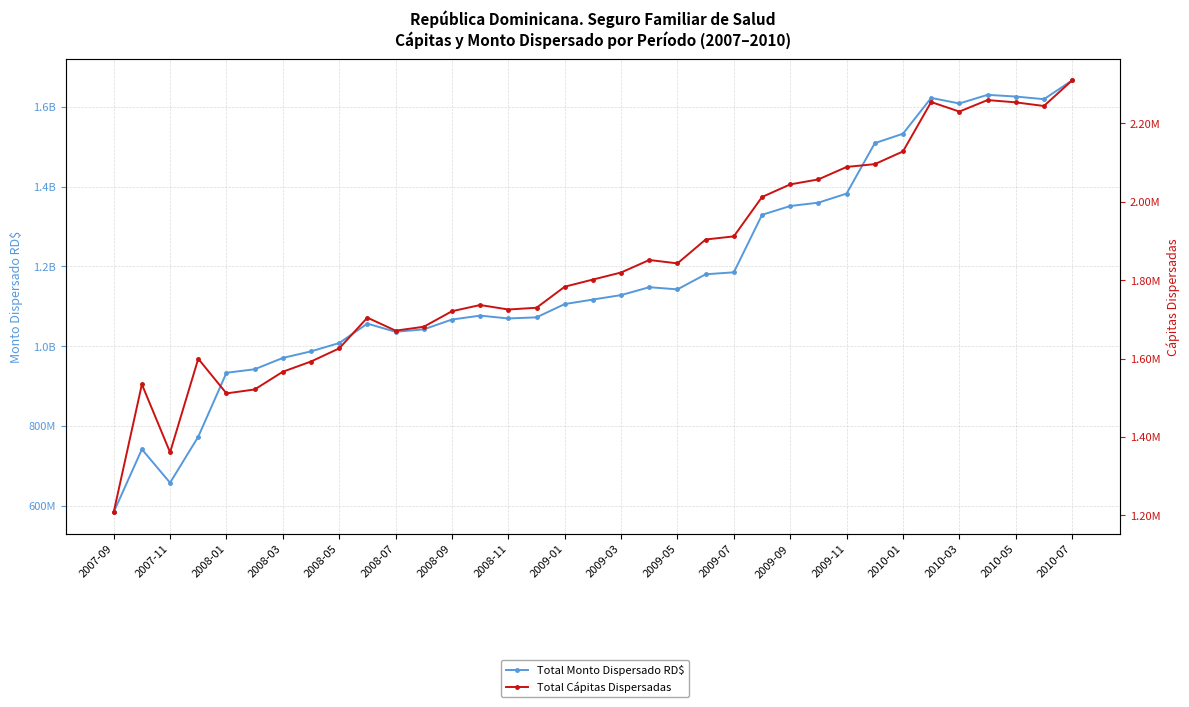

Which series has the largest total across all categories?

Total Monto Dispersado RD$